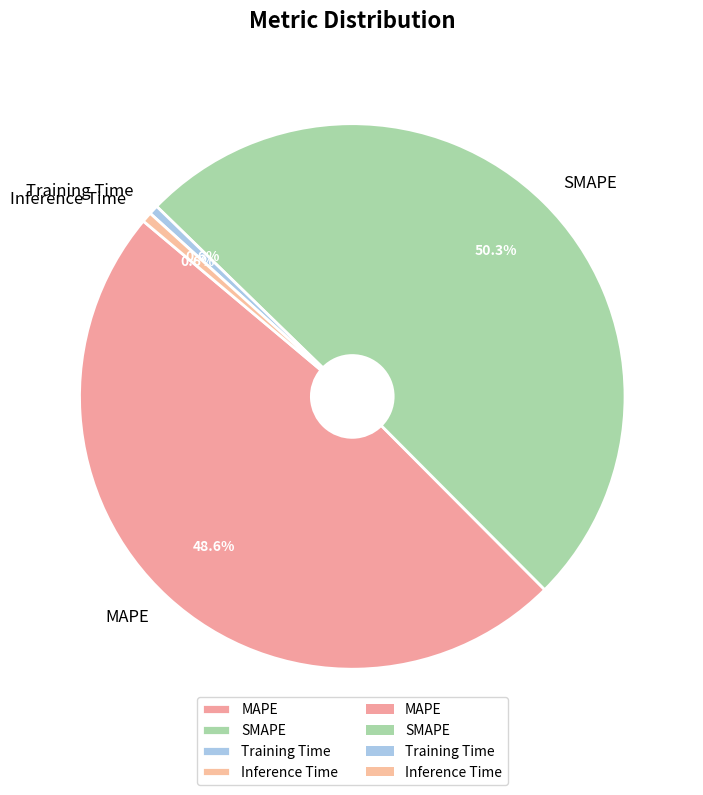

Which has a higher value, MAPE or SMAPE?

SMAPE